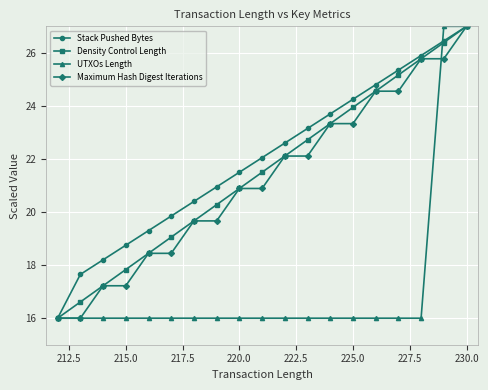

At how many categories does at least one series exceed 25?

4